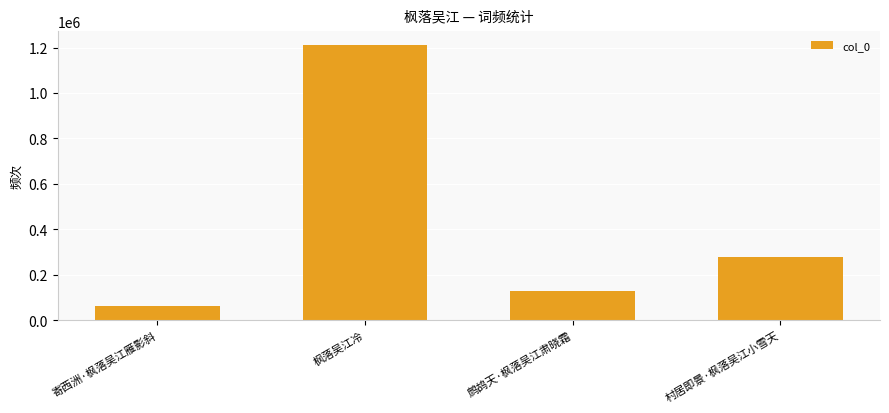

What is the minimum value shown in the chart?

64408